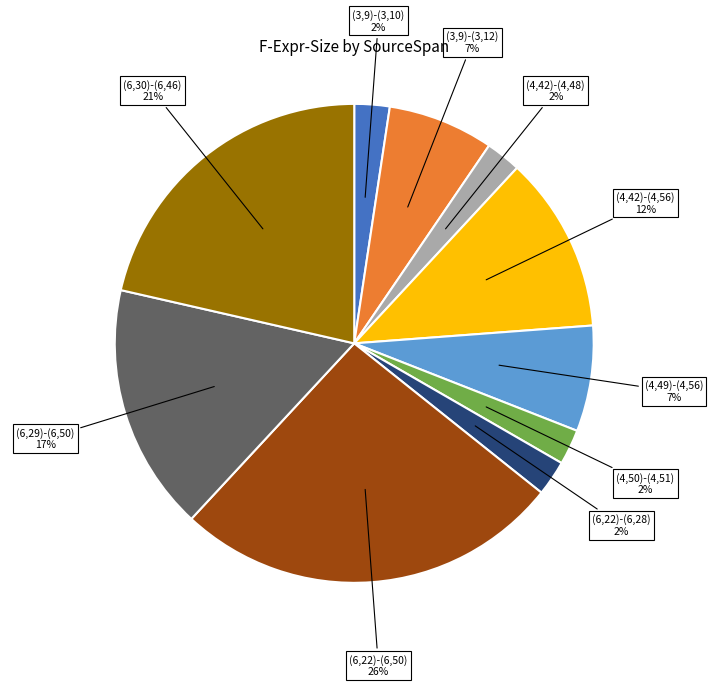

To the nearest percent, what is the difference between the largest and smallest slice percentages?

24%